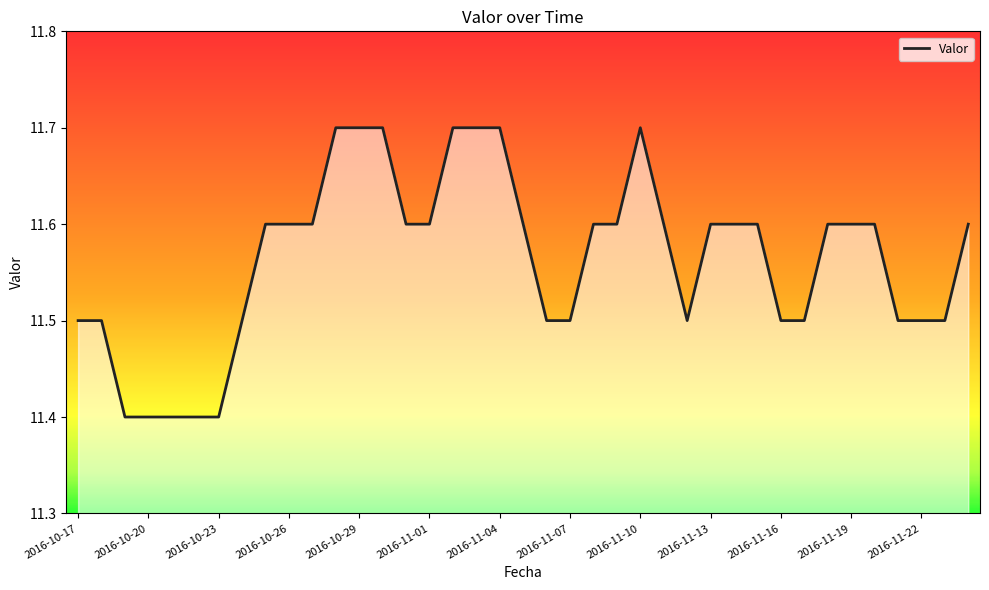

What is the greatest value displayed?

11.7